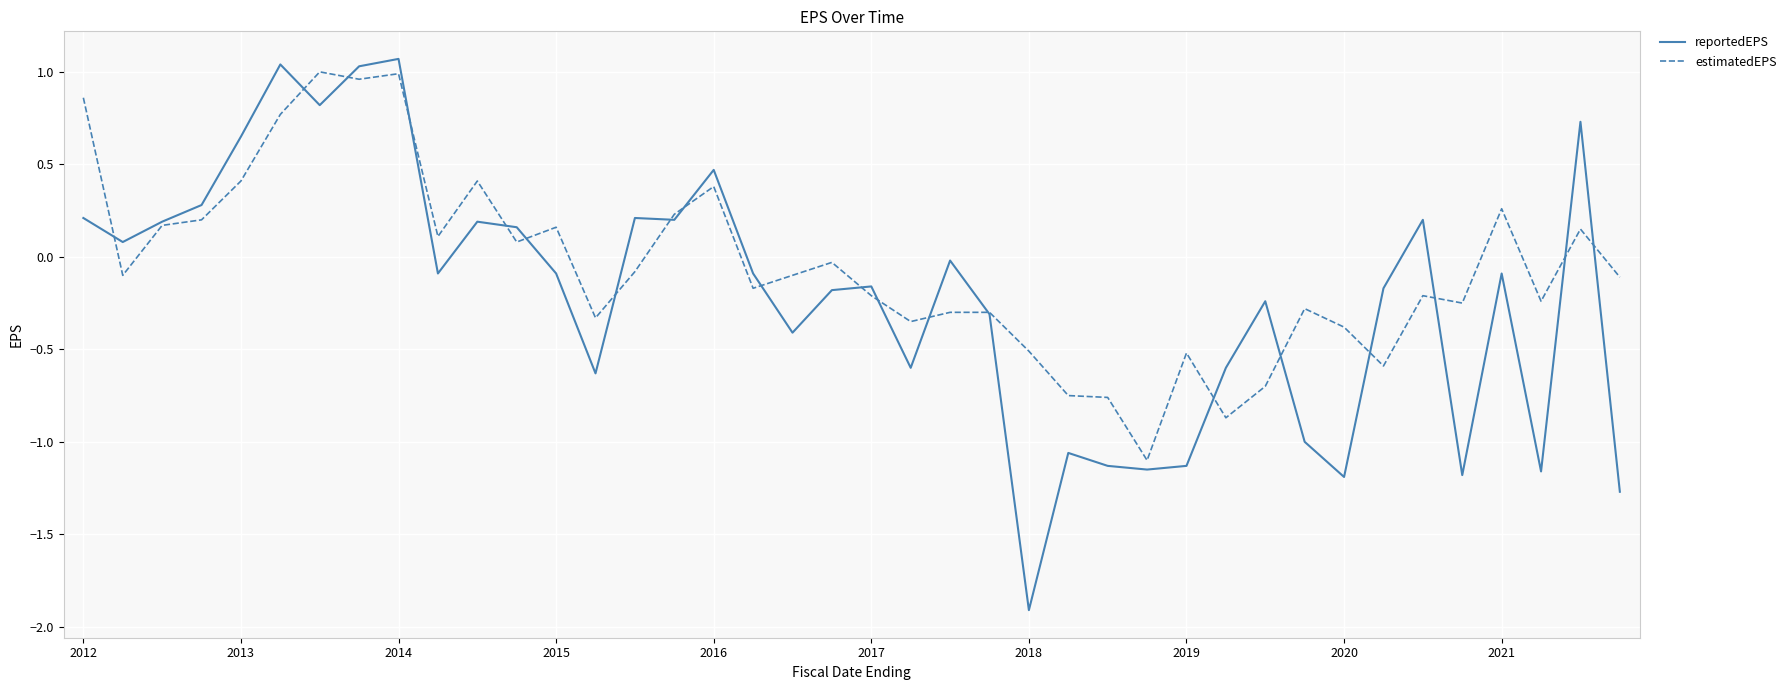

Which series has the largest range (max minus min)?

reportedEPS